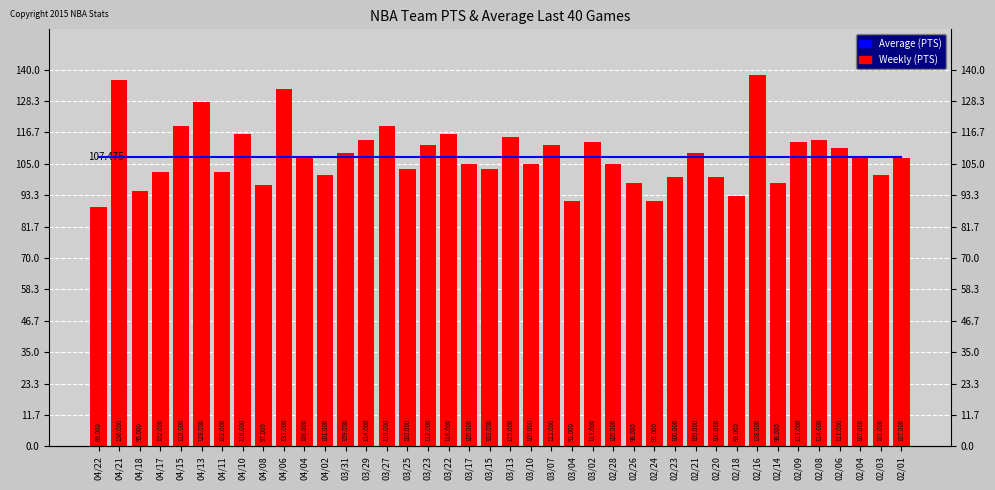

How many groups of bars are there?

40